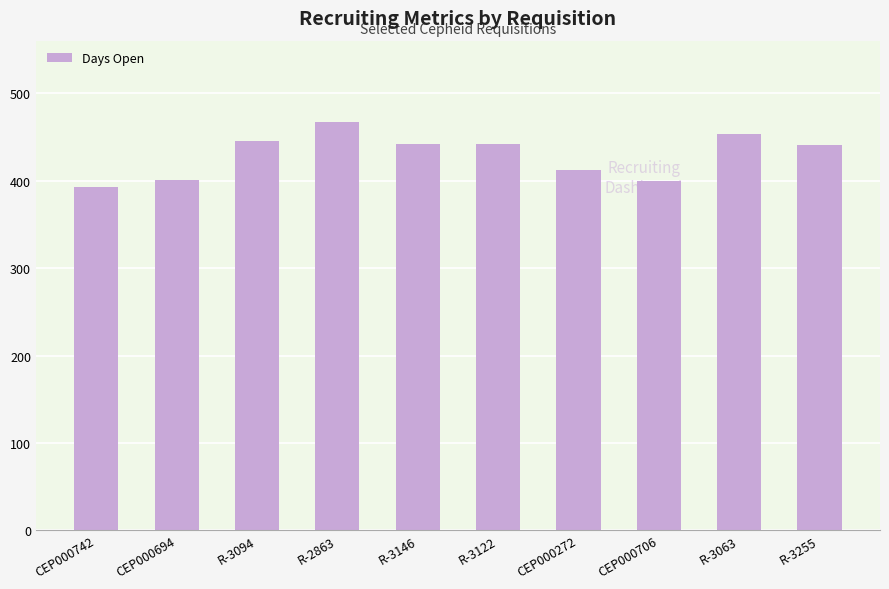

How many distinct data groups are displayed?

1